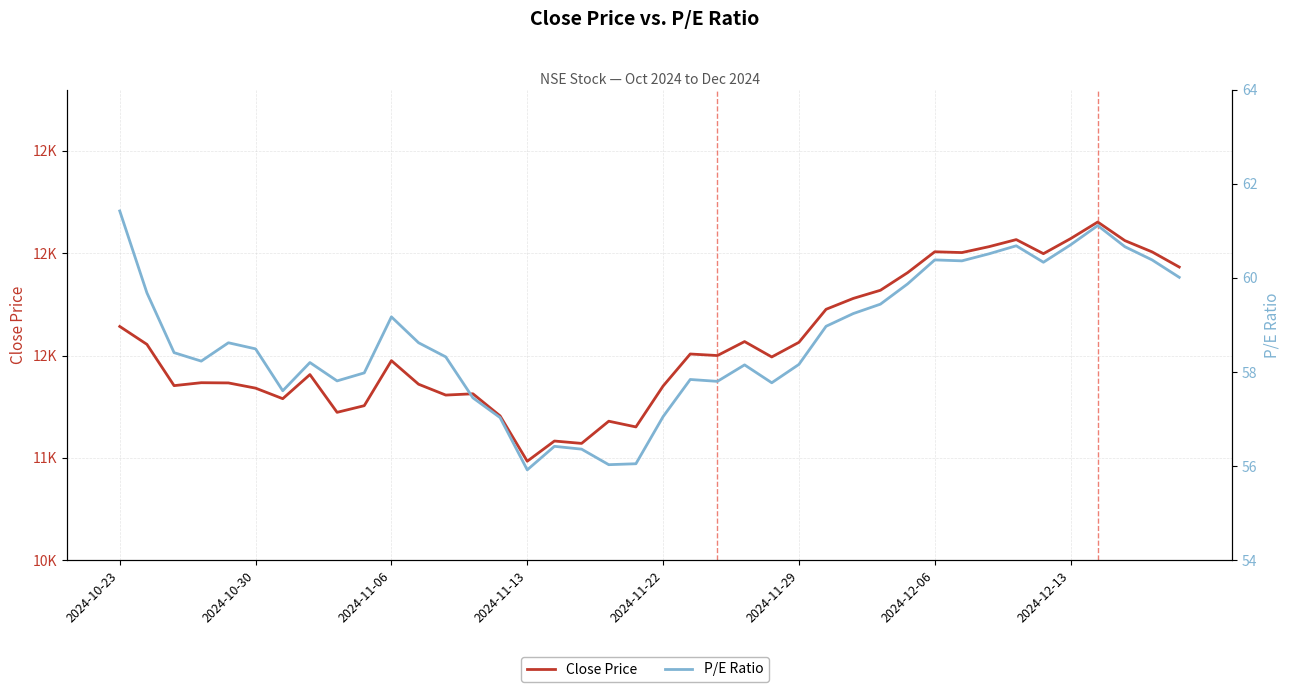

What is the difference between the P/E Ratio values at 39 and 15?

4.1